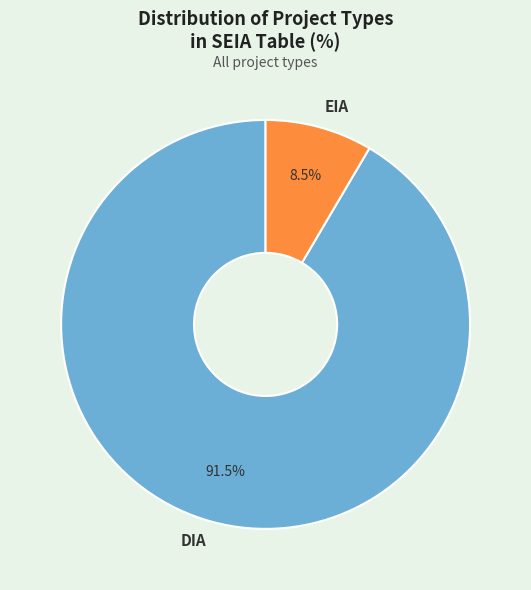

Which category has the smallest portion of the pie?

EIA